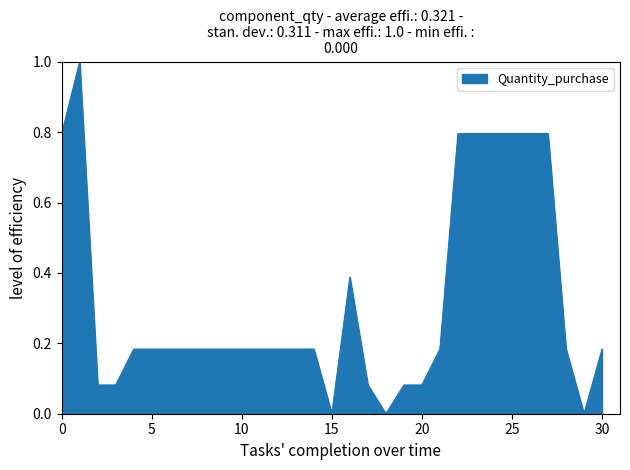

What is the difference between the maximum and minimum values?

1.0